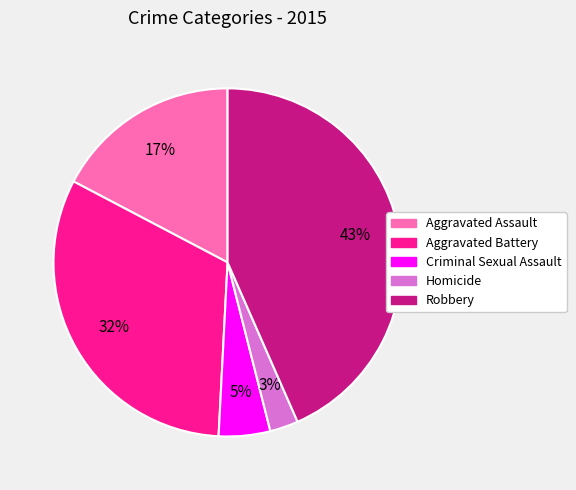

Does Aggravated Battery represent more than half of the total?

No